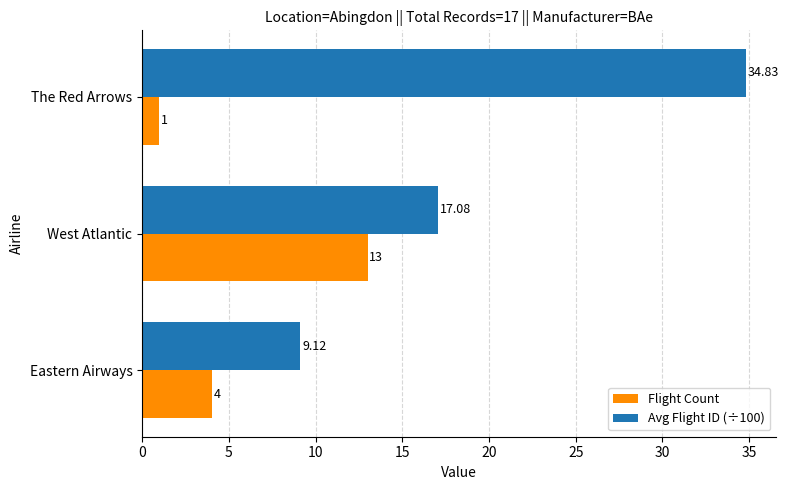

What is the sum of all Avg Flight ID (÷100) values?

61.0